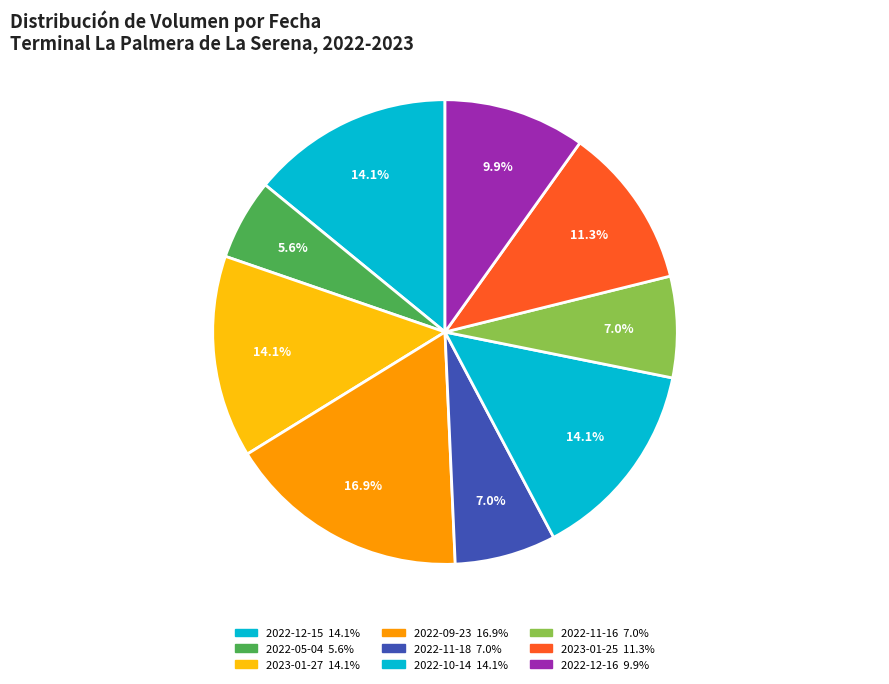

What is the ratio of the value at 2022-11-16 to the value at 2022-11-18?

1.0